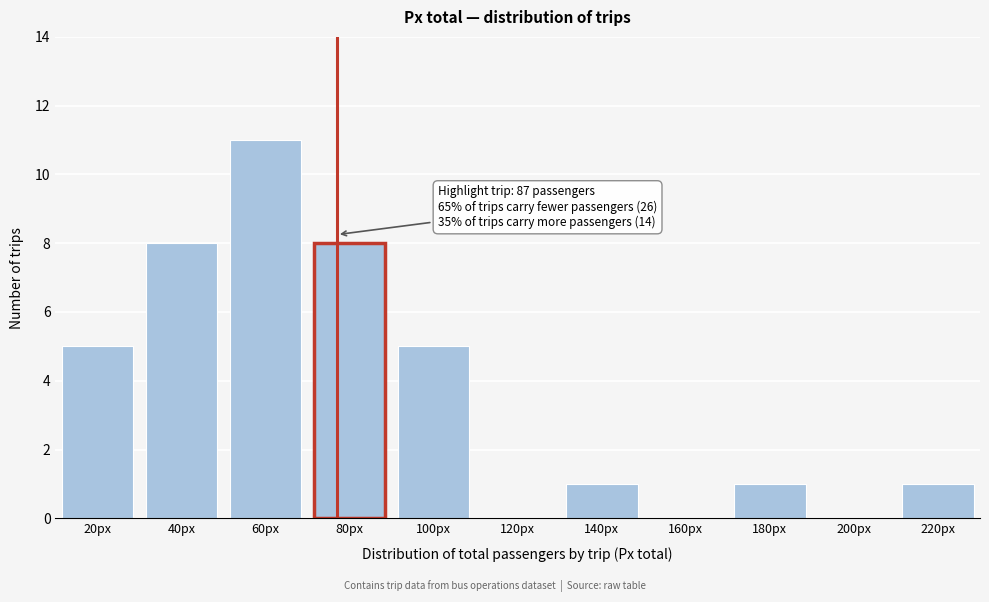

Reading right to left, transcribe all the data shown in this chart.

220px=1	200px=0	180px=1	160px=0	140px=1	120px=0	100px=5	80px=8	60px=11	40px=8	20px=5